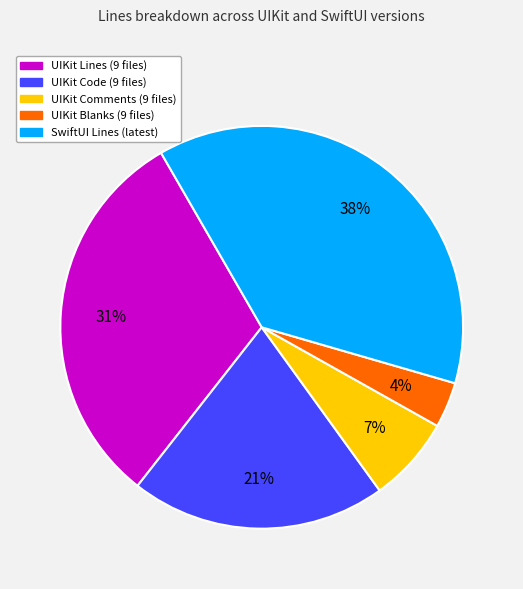

Is there a majority slice in this chart?

No